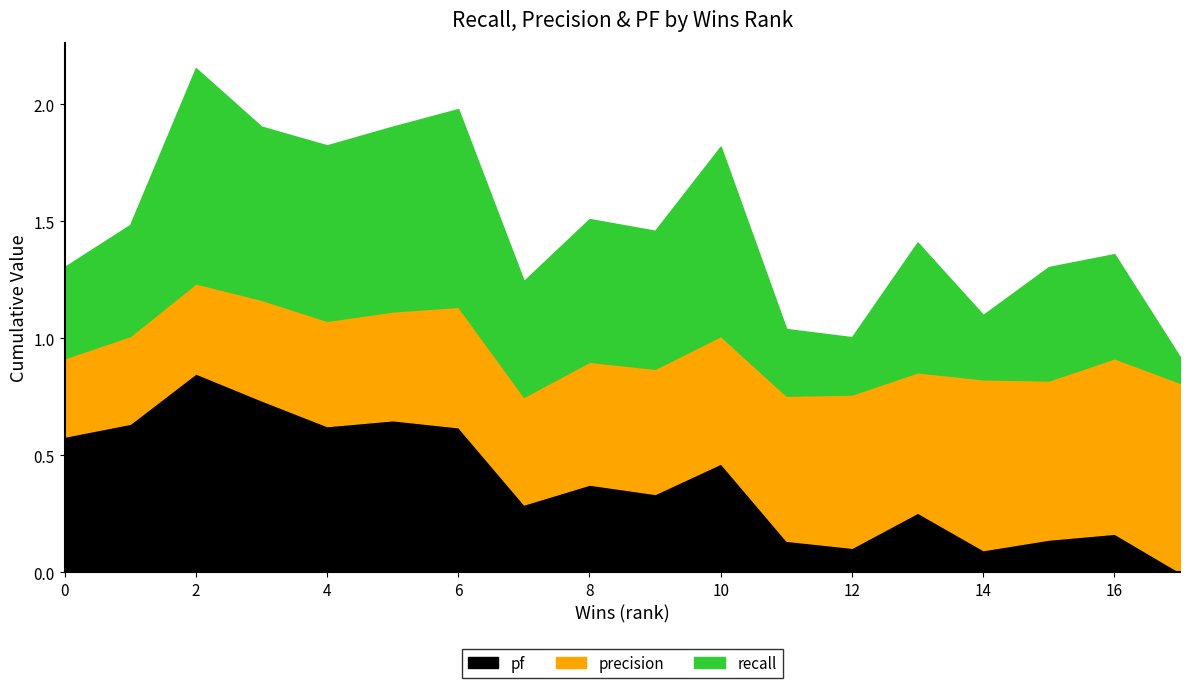

List the series in order of their peak value, highest first.

recall, pf, precision